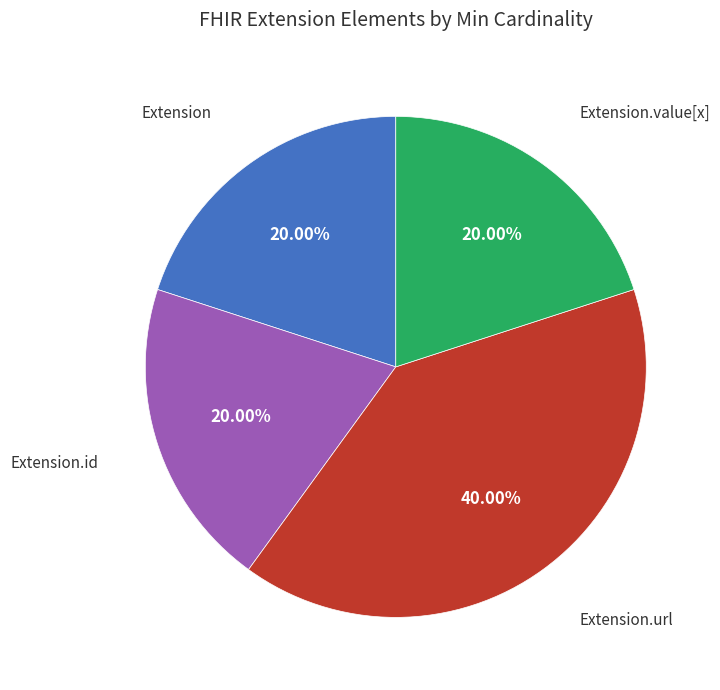

Is there a majority slice in this chart?

No